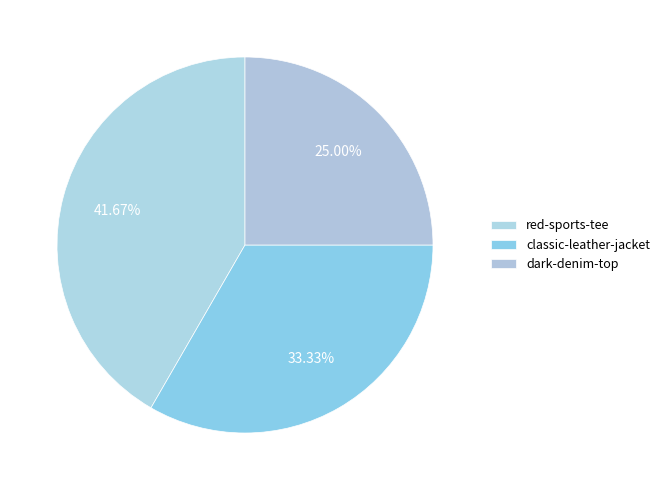

True or false: classic-leather-jacket accounts for 27% of the total.

False